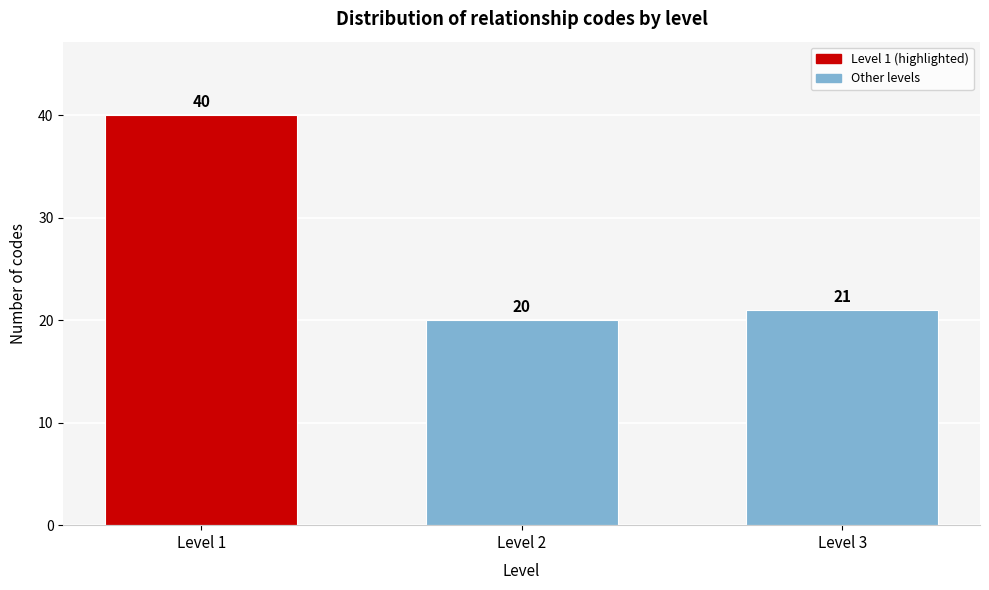

Reading right to left, extract all data points from this chart.

21	20	40